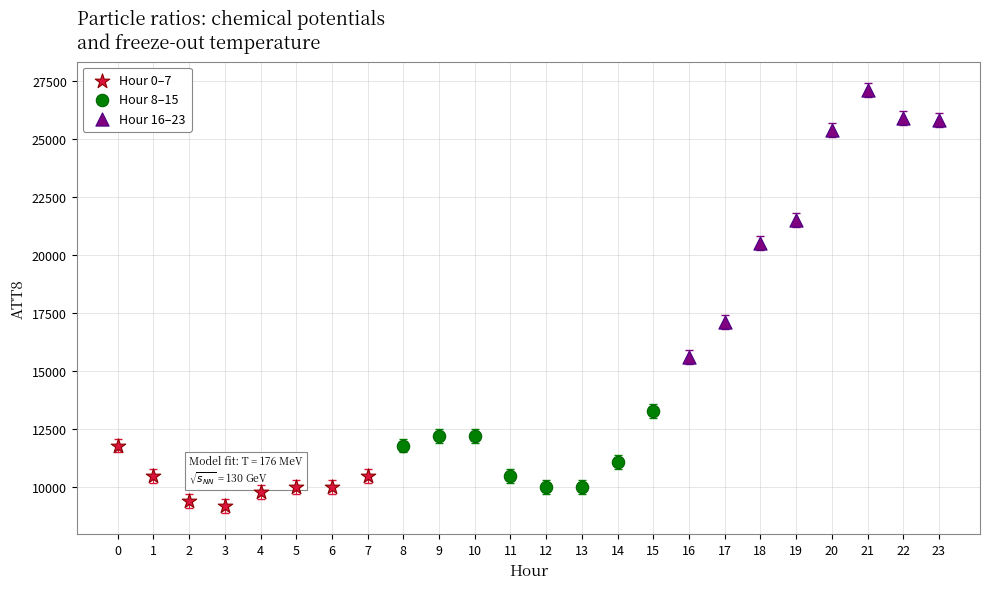

Which series has the largest Y range (max minus min)?

Hour 16–23